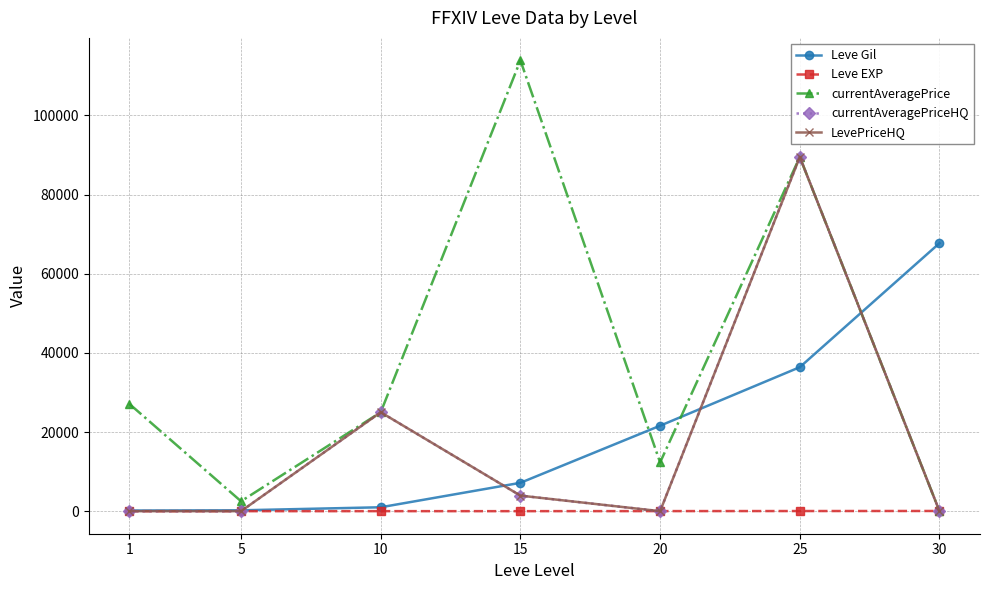

Which series has the largest total across all categories?

currentAveragePrice